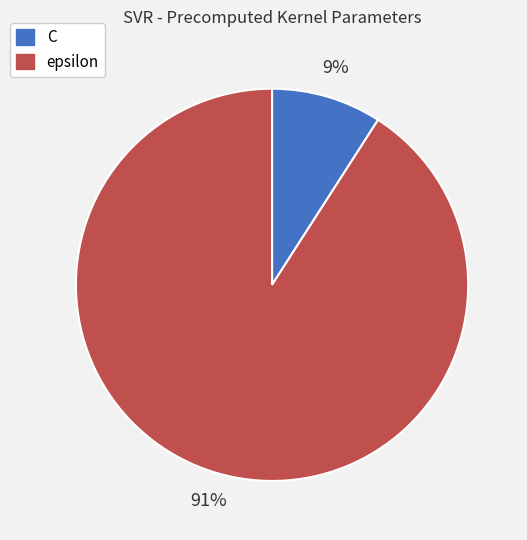

Rank the categories by value from highest to lowest.

epsilon, C